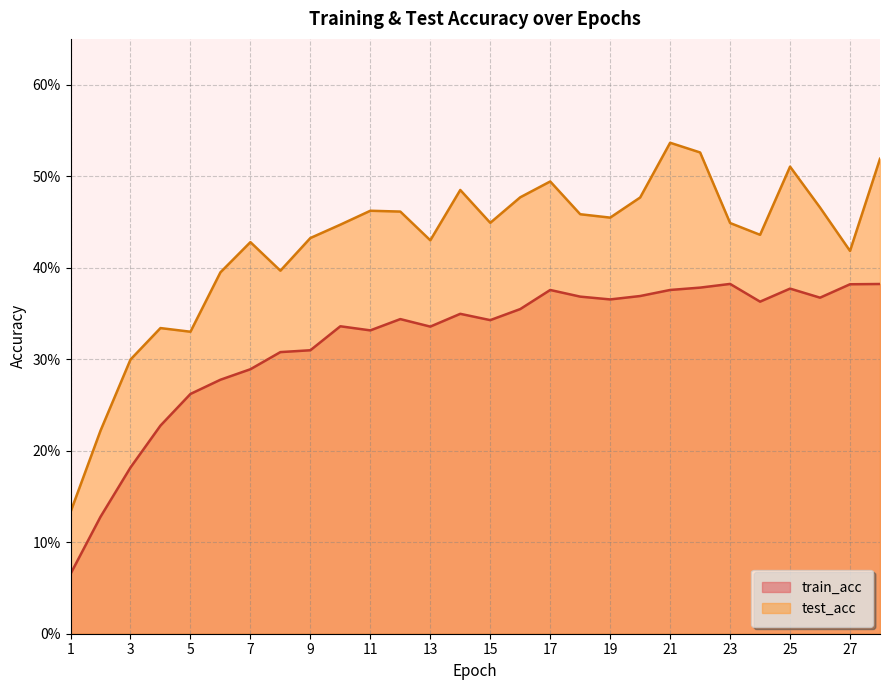

Where is the first local maximum for train_acc?

10